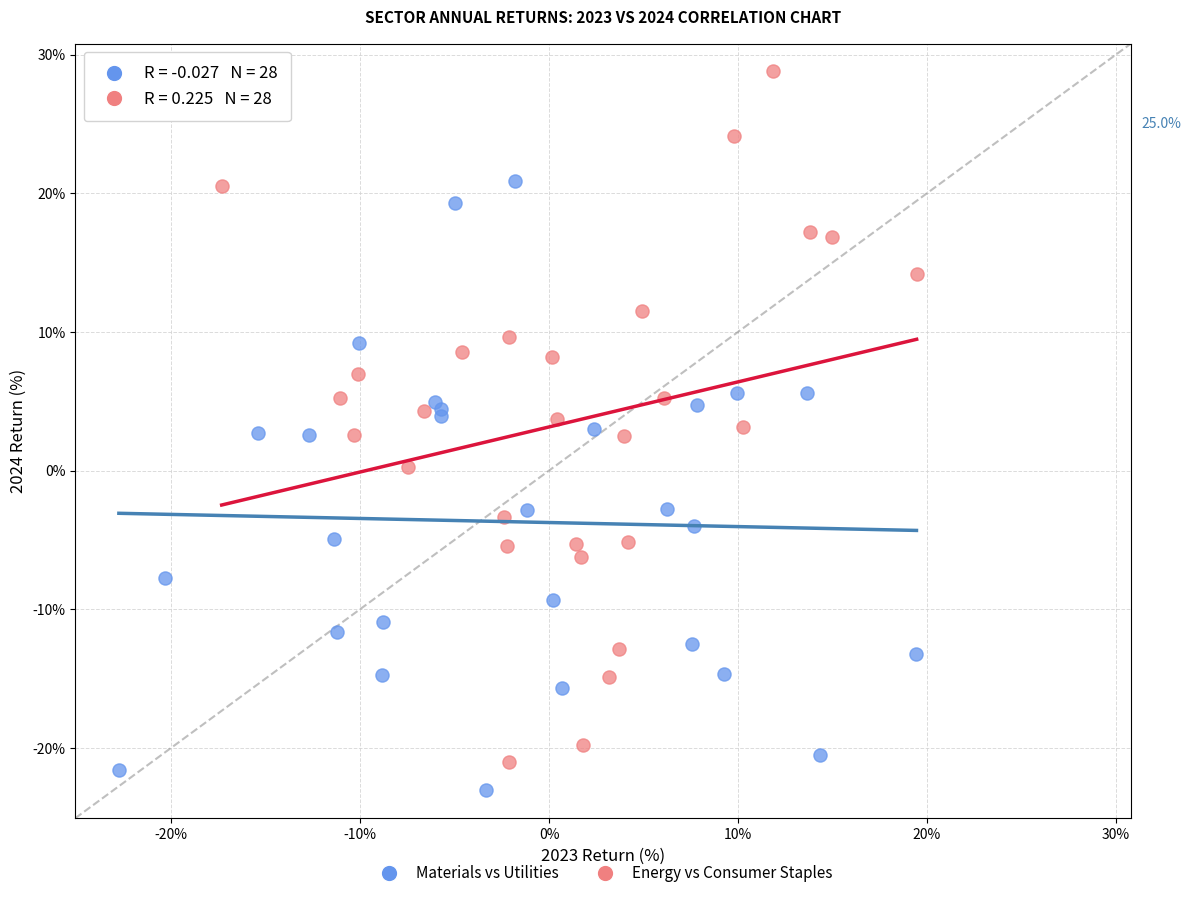

Which series reaches the maximum Y coordinate?

Energy vs Consumer Staples